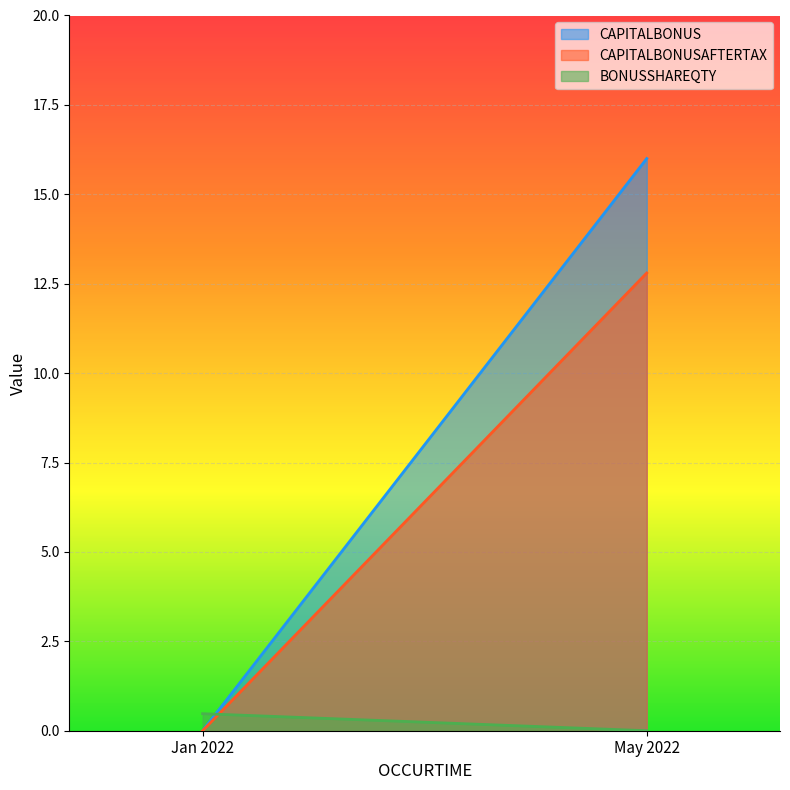

What are all the series names shown in the legend?

CAPITALBONUS, CAPITALBONUSAFTERTAX, BONUSSHAREQTY